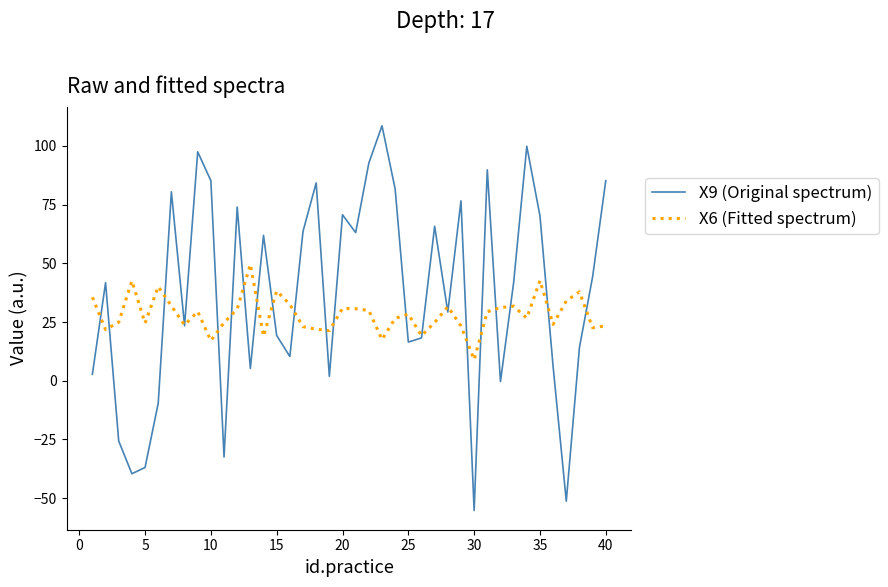

What is the difference between the maximum and minimum values in the X6 (Fitted spectrum) series?

40.6